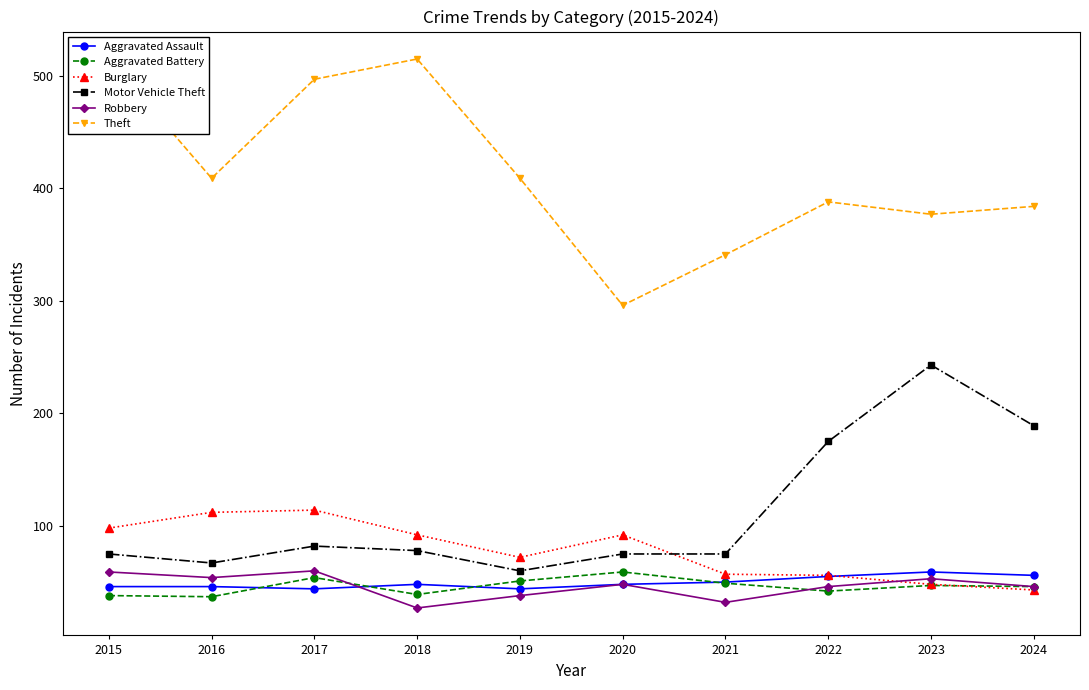

Which series has the largest total across all categories?

Theft